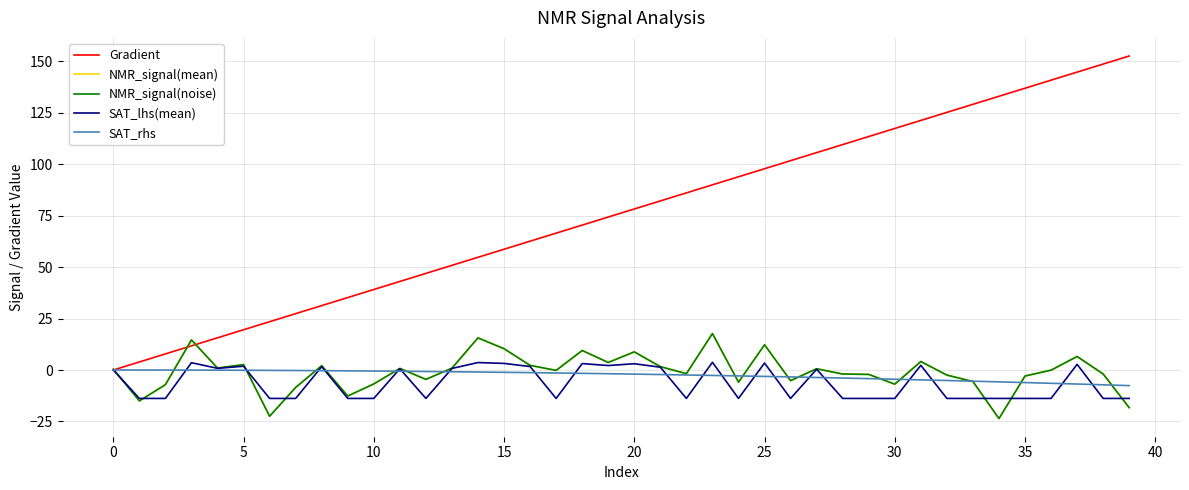

What is the average value of the NMR_signal(noise) series?

-1.0